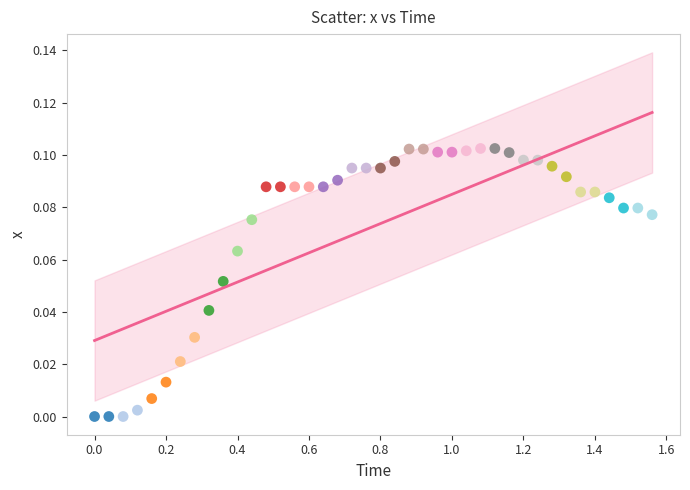

What is the range of X values (max minus min)?

1.6